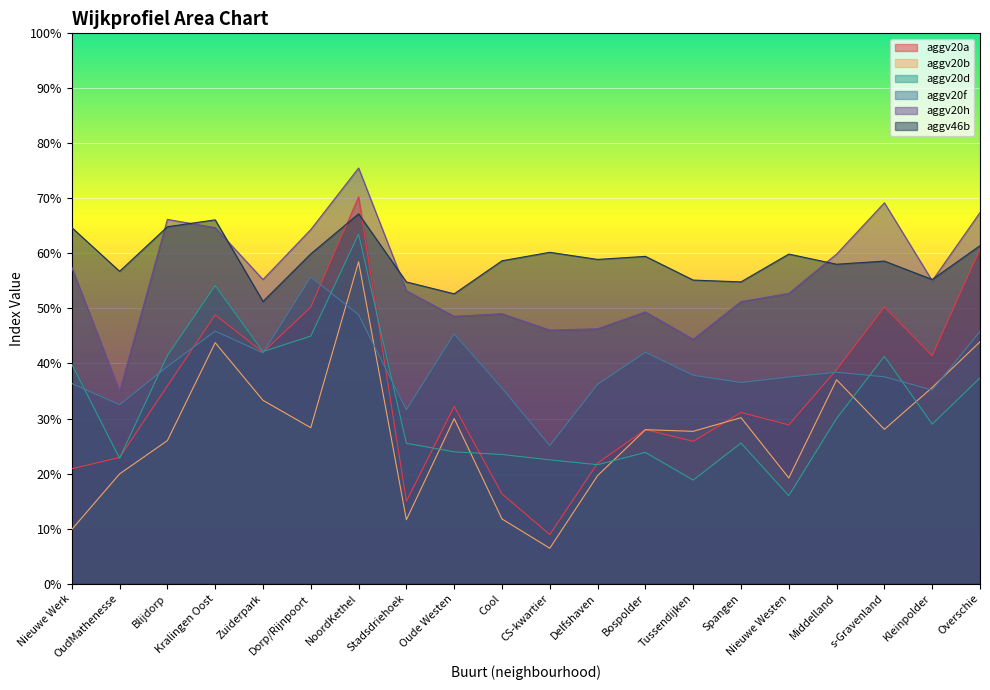

List the labels in order of aggv20h value, smallest first.

OudMathenesse, Tussendijken, CS-kwartier, Delfshaven, Oude Westen, Cool, Bospolder, Spangen, Nieuwe Westen, Stadsdriehoek, Kleinpolder, Zuiderpark, Nieuwe Werk, Middelland, Dorp/Rijnpoort, Kralingen Oost, Blijdorp, Overschie, s-Gravenland, NoordKethel